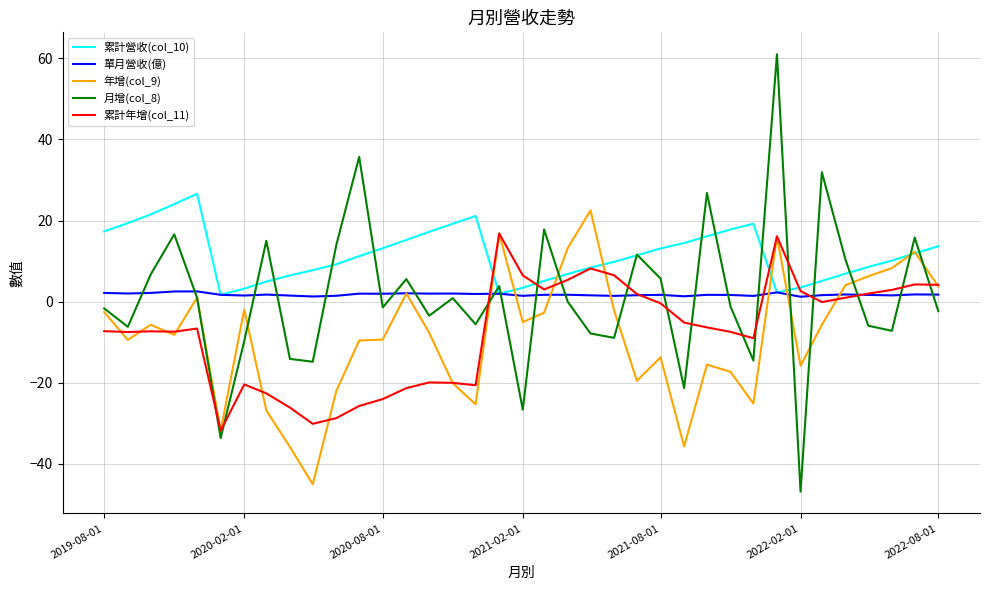

In 單月營收(億), how many points are lower than both neighbors (excluding endpoints)?

12